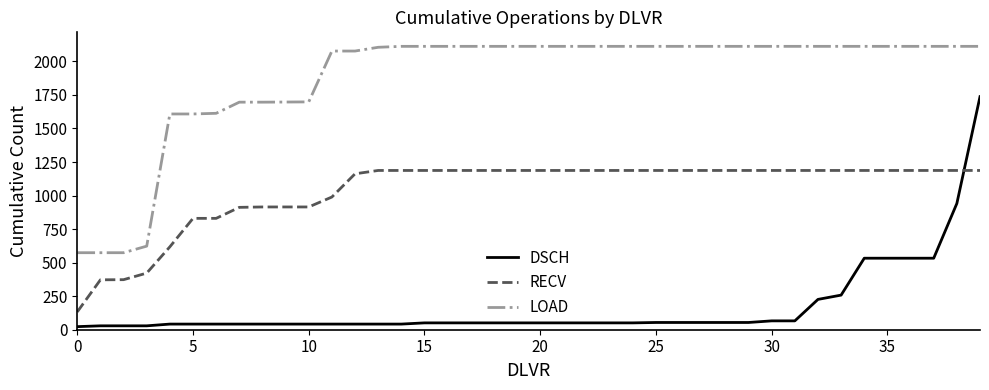

True or false: LOAD and RECV cross at least once.

False